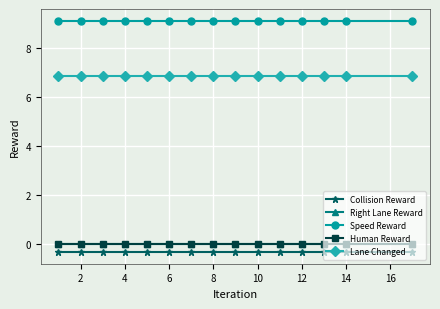

Is this an area chart (filled region under the line)?

No